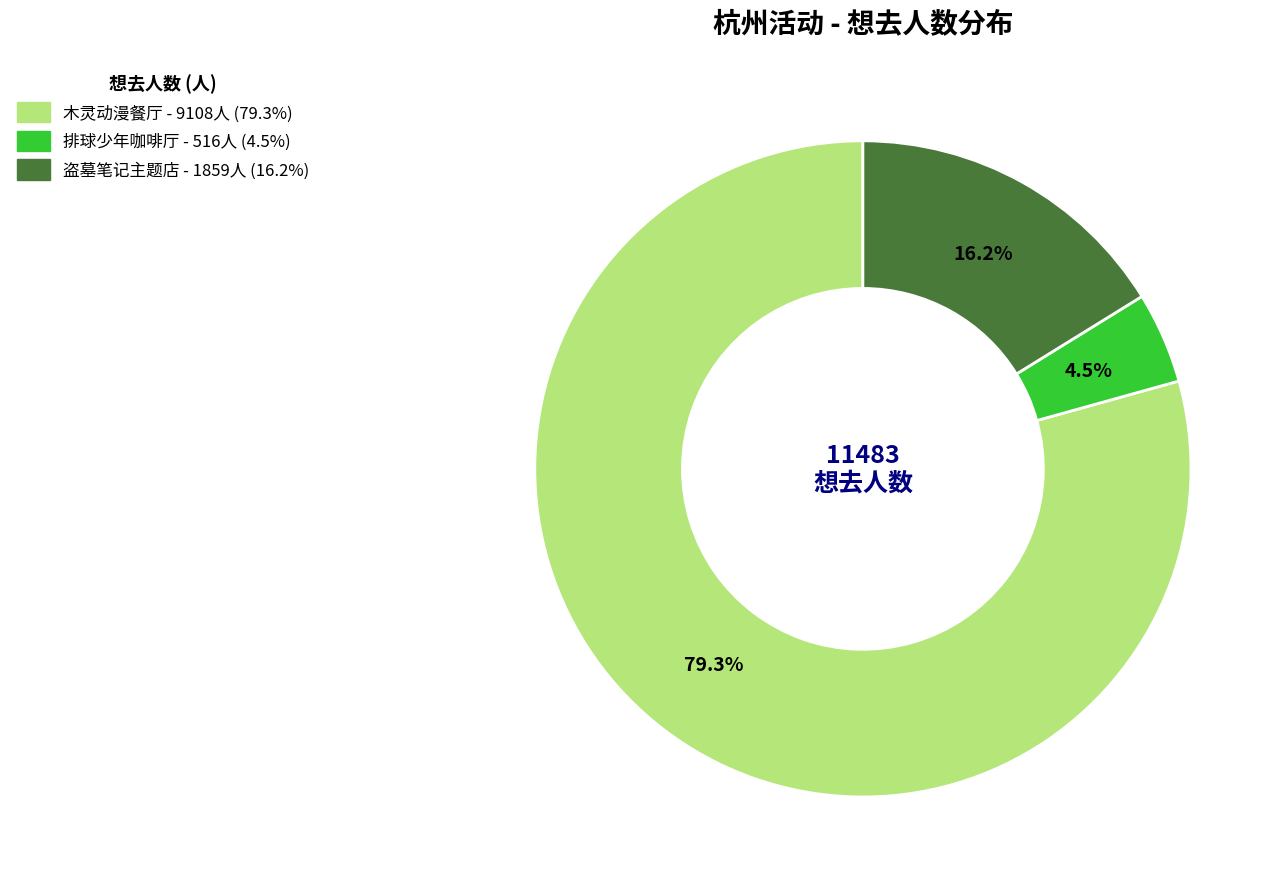

Is there any slice that represents more than half of the pie?

Yes